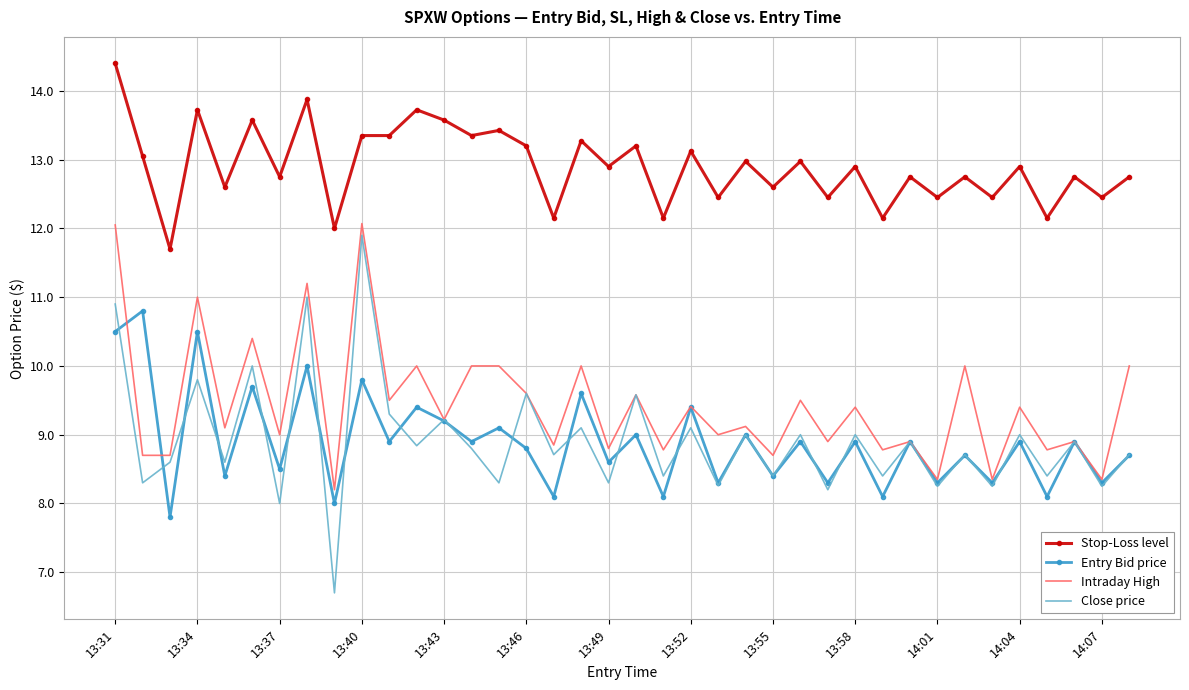

True or false: Stop-Loss level and Entry Bid price cross at least once.

False